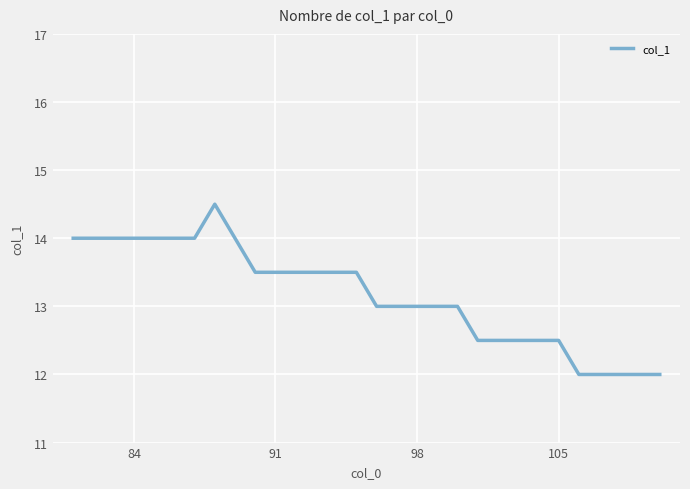

What is the maximum value shown in the chart?

14.5